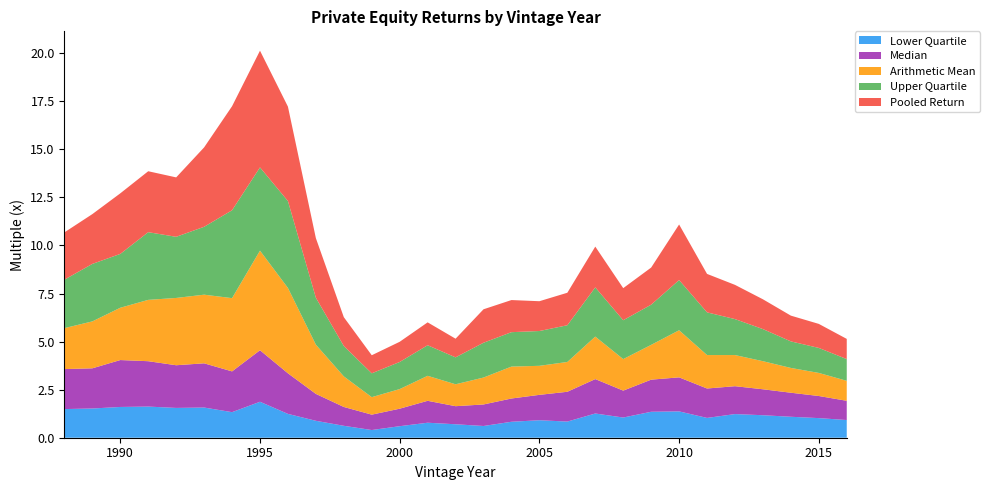

Reading right to left, transcribe all the data shown in this chart.

Lower Quartile: 2016=0.9	2015=1.0	2014=1.1	2013=1.2	2012=1.2	2011=1.0	2010=1.4	2009=1.4	2008=1.1	2007=1.3	2006=0.8	2005=0.9	2004=0.8	2003=0.6	2002=0.7	2001=0.8	2000=0.6	1999=0.4	1998=0.6	1997=0.9	1996=1.2	1995=1.9	1994=1.3	1993=1.6	1992=1.6	1991=1.6	1990=1.6	1989=1.5	1988=1.5
Median: 2016=1.0	2015=1.1	2014=1.2	2013=1.4	2012=1.4	2011=1.5	2010=1.8	2009=1.7	2008=1.4	2007=1.8	2006=1.6	2005=1.3	2004=1.2	2003=1.1	2002=0.9	2001=1.1	2000=0.9	1999=0.8	1998=1.0	1997=1.4	1996=2.1	1995=2.7	1994=2.1	1993=2.3	1992=2.2	1991=2.4	1990=2.4	1989=2.1	1988=2.1
Arithmetic Mean: 2016=1.0	2015=1.2	2014=1.3	2013=1.5	2012=1.6	2011=1.7	2010=2.5	2009=1.8	2008=1.6	2007=2.2	2006=1.6	2005=1.5	2004=1.7	2003=1.4	2002=1.1	2001=1.3	2000=1.0	1999=0.9	1998=1.6	1997=2.6	1996=4.4	1995=5.2	1994=3.8	1993=3.6	1992=3.5	1991=3.2	1990=2.7	1989=2.4	1988=2.1
Upper Quartile: 2016=1.1	2015=1.3	2014=1.4	2013=1.7	2012=1.9	2011=2.2	2010=2.6	2009=2.1	2008=2.0	2007=2.6	2006=1.9	2005=1.8	2004=1.8	2003=1.8	2002=1.4	2001=1.6	2000=1.4	1999=1.2	1998=1.6	1997=2.4	1996=4.5	1995=4.3	1994=4.6	1993=3.5	1992=3.2	1991=3.5	1990=2.8	1989=3.0	1988=2.5
Pooled Return: 2016=1.1	2015=1.2	2014=1.3	2013=1.6	2012=1.8	2011=2.0	2010=2.9	2009=1.9	2008=1.7	2007=2.1	2006=1.7	2005=1.6	2004=1.7	2003=1.7	2002=1.0	2001=1.2	2000=1.1	1999=0.9	1998=1.5	1997=3.1	1996=4.9	1995=6.1	1994=5.4	1993=4.1	1992=3.1	1991=3.2	1990=3.1	1989=2.6	1988=2.5